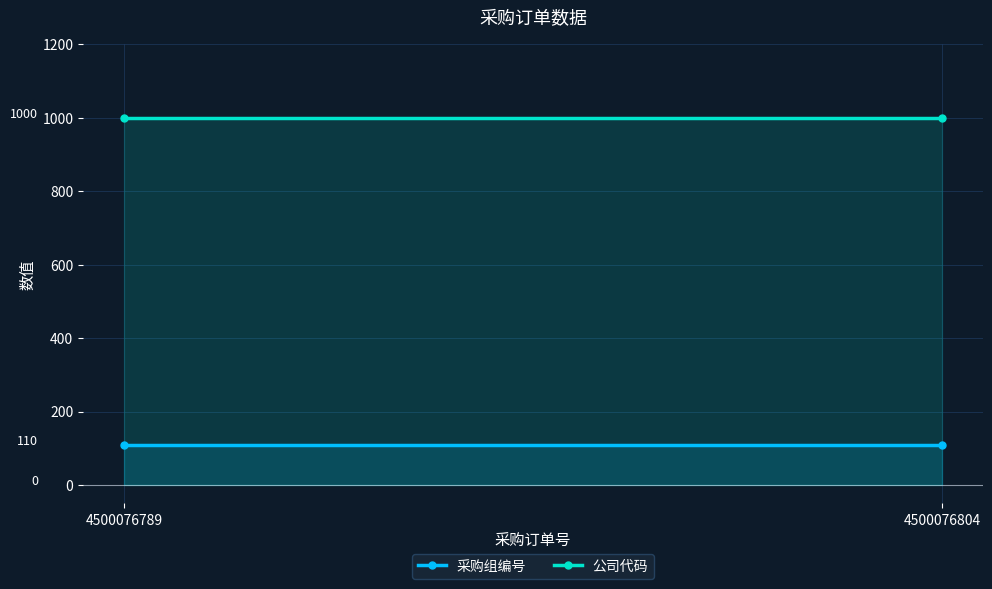

What is the total value across all series at 4500076789?

1110